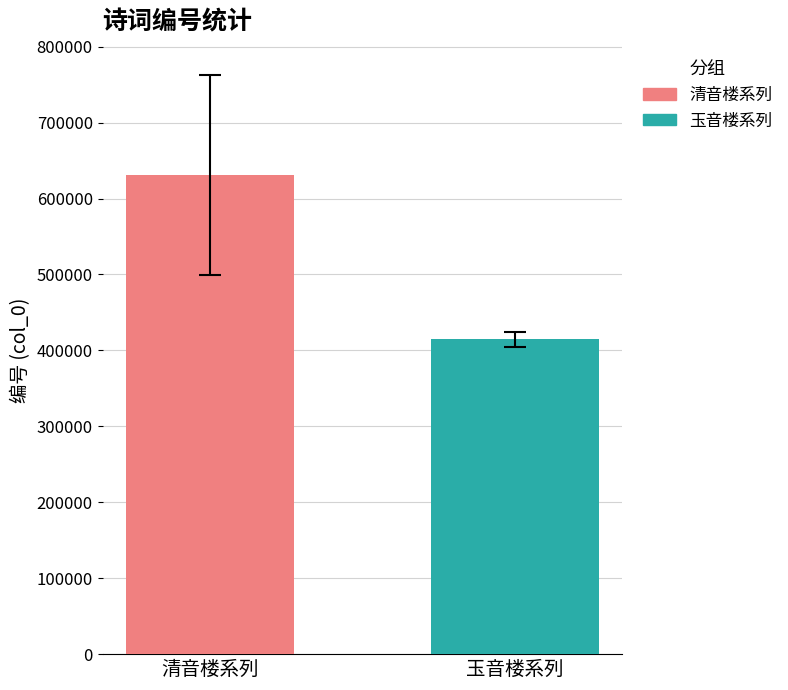

How many data points does each series have?

1